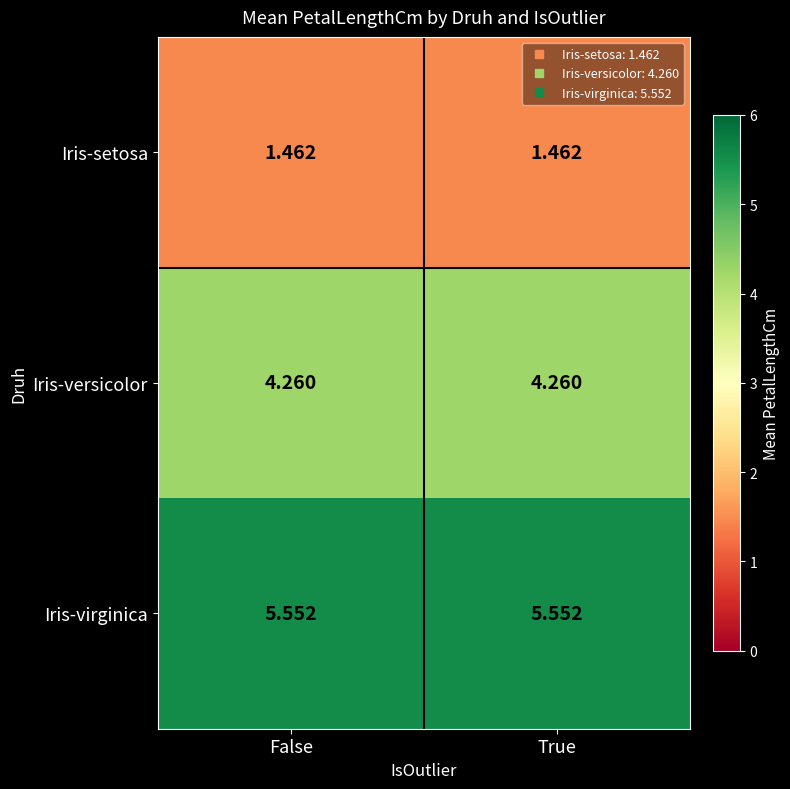

List the series in order of their overall mean, lowest first.

Iris-setosa, Iris-versicolor, Iris-virginica